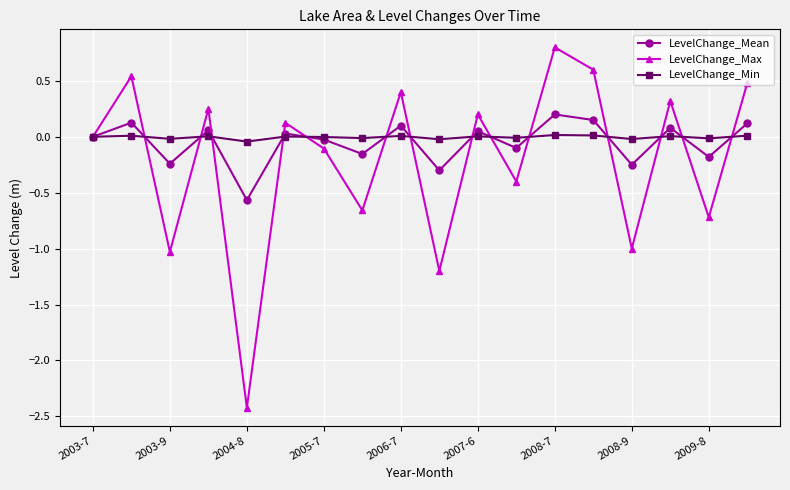

How many categories are shown in the chart?

18